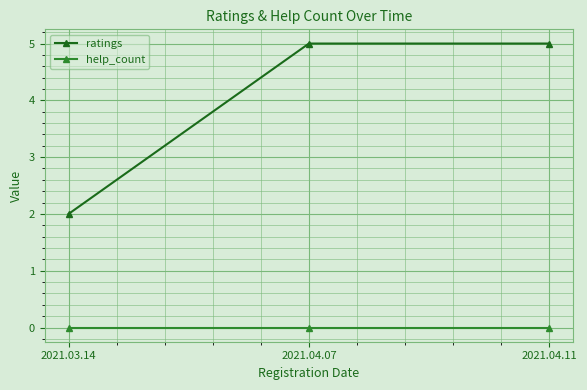

Rank the series by their average value, from lowest to highest.

help_count, ratings